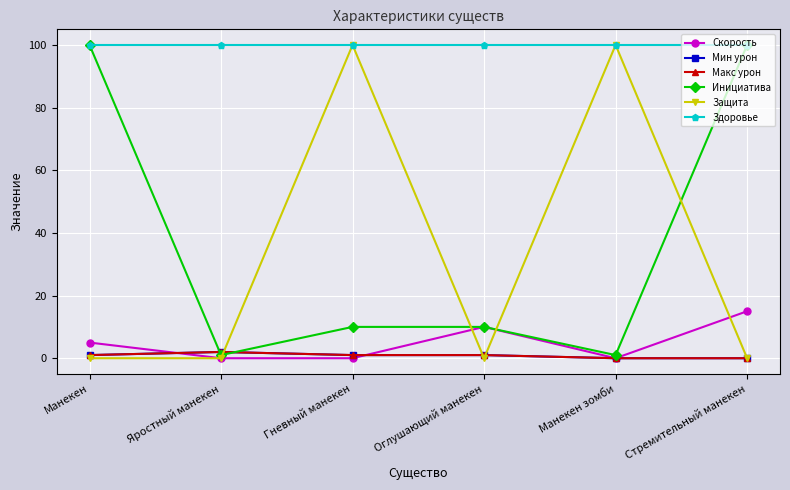

Does the chart have visible grid lines?

Yes